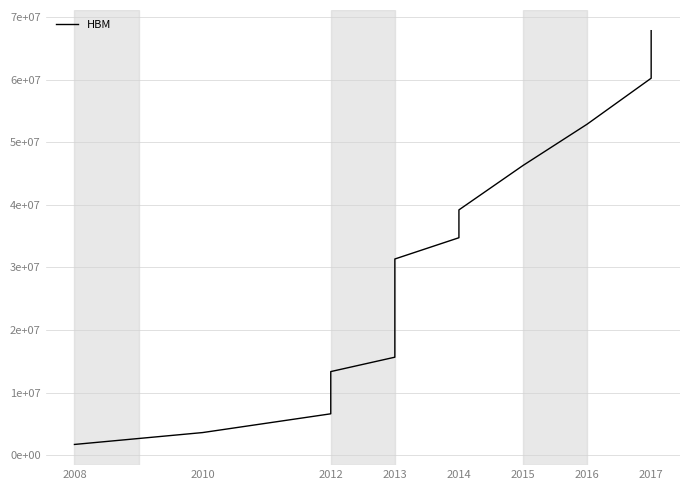

How many data points are less than 31350000?

7